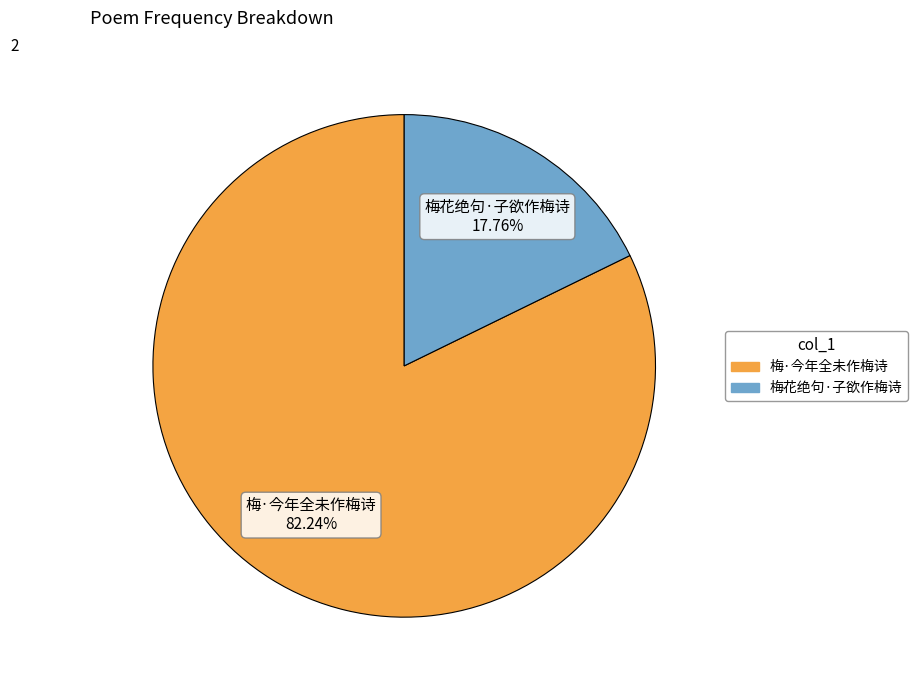

To the nearest percent, what portion does 梅·今年全未作梅诗 represent?

82%